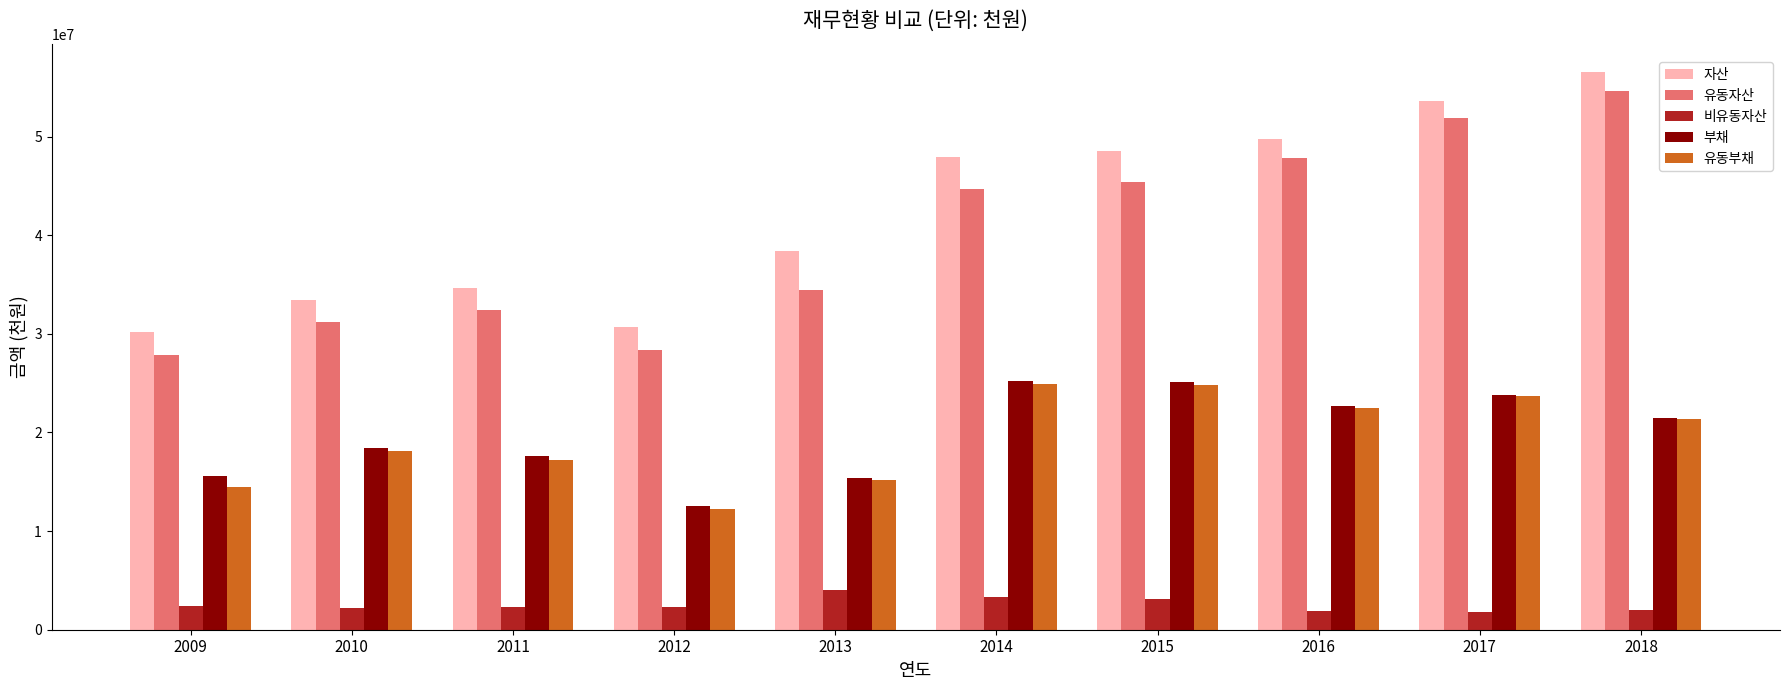

What is the sum of all 부채 values?

197765784